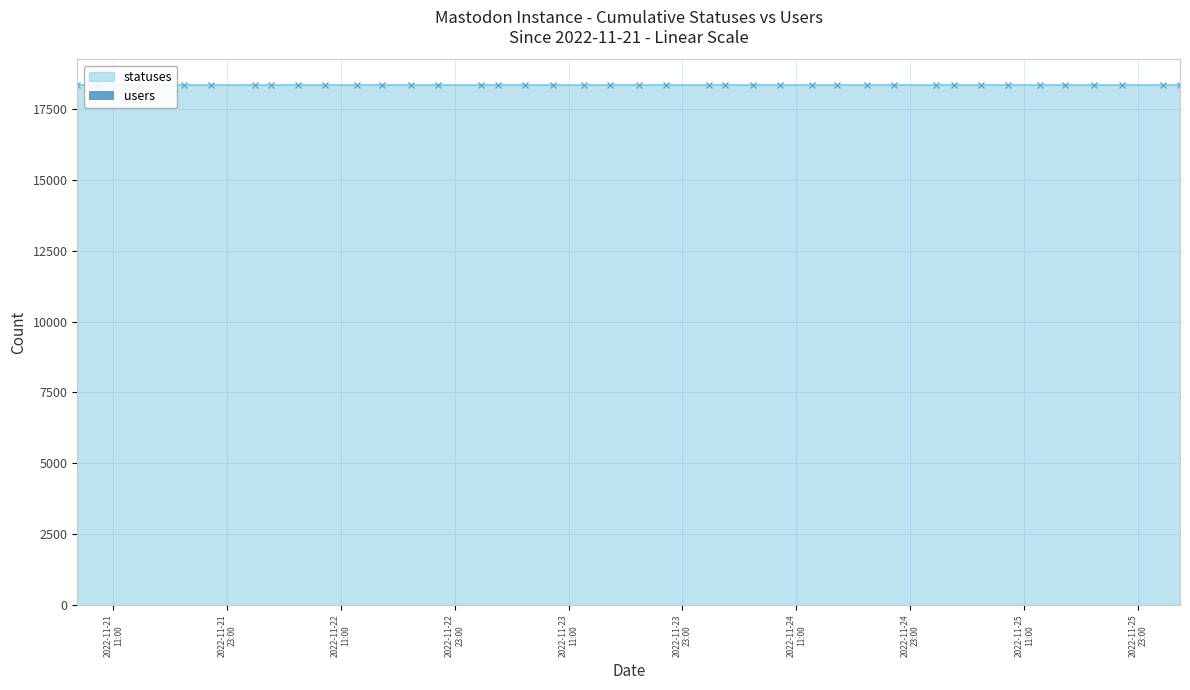

Which has a higher value, 2022-11-25 21:17 or 2022-11-25 18:25?

2022-11-25 21:17